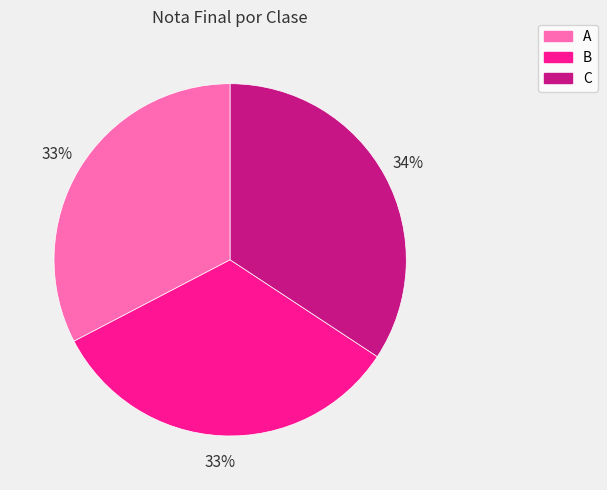

Does any single category account for the majority?

No